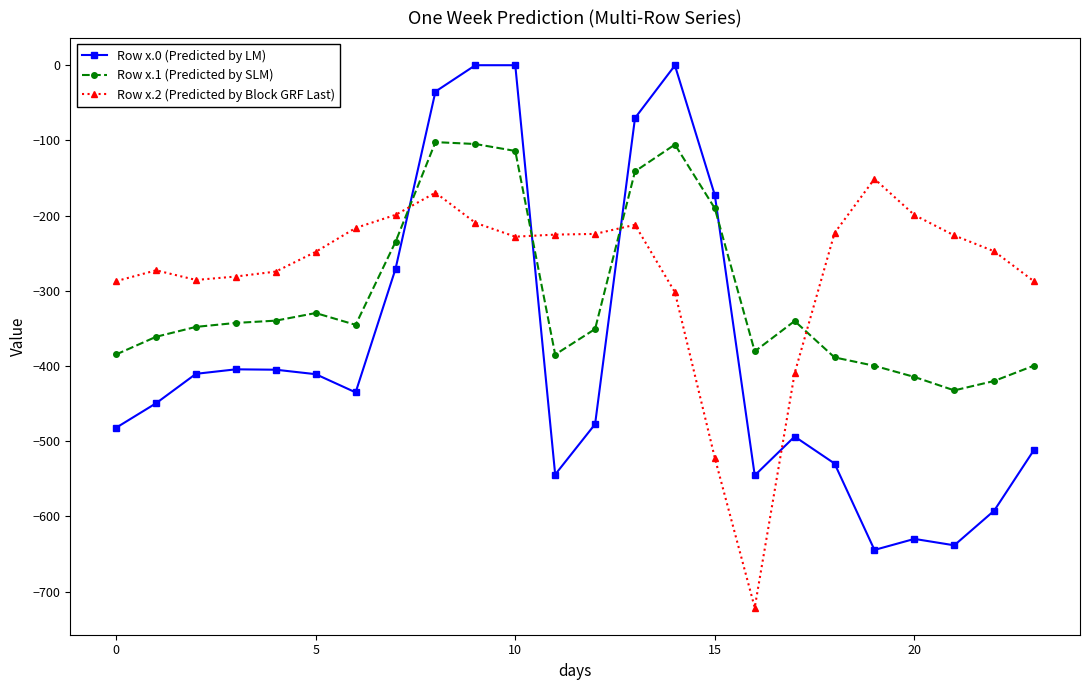

How many lines are shown in the chart?

3